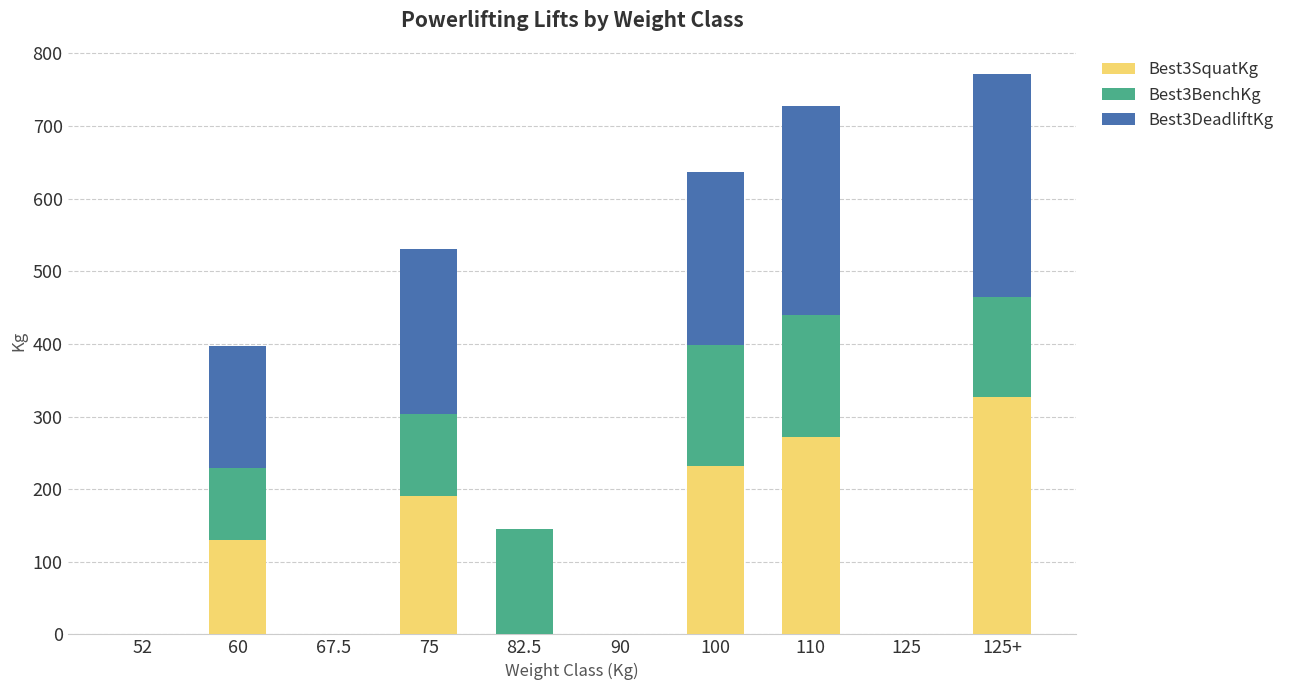

What is the total value across all series at 75?

530.7